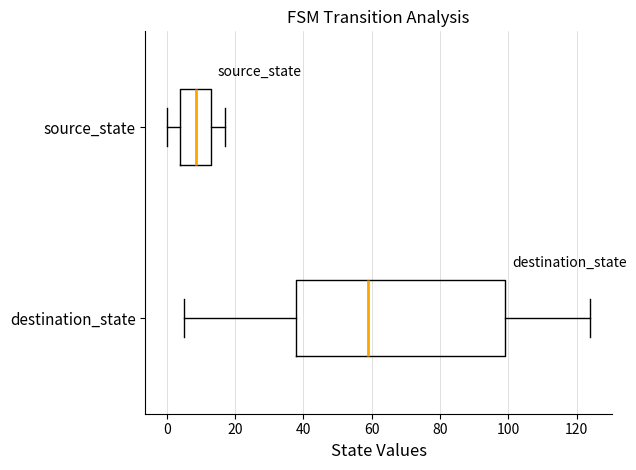

Which box's median line is the furthest to the left?

source_state